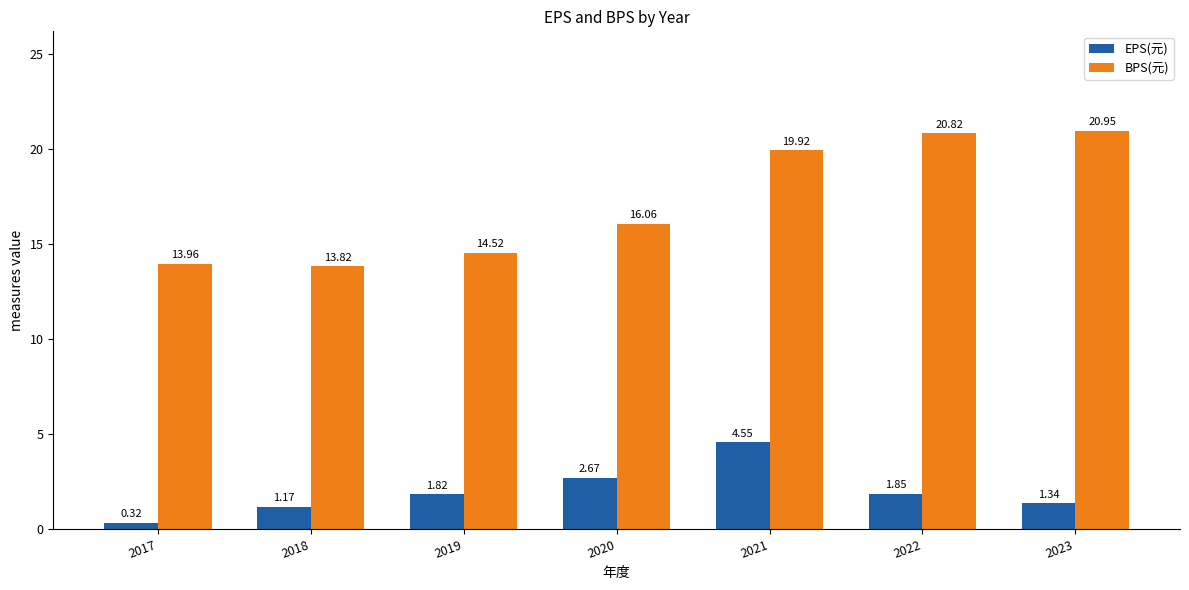

Which series has the largest total across all categories?

BPS(元)